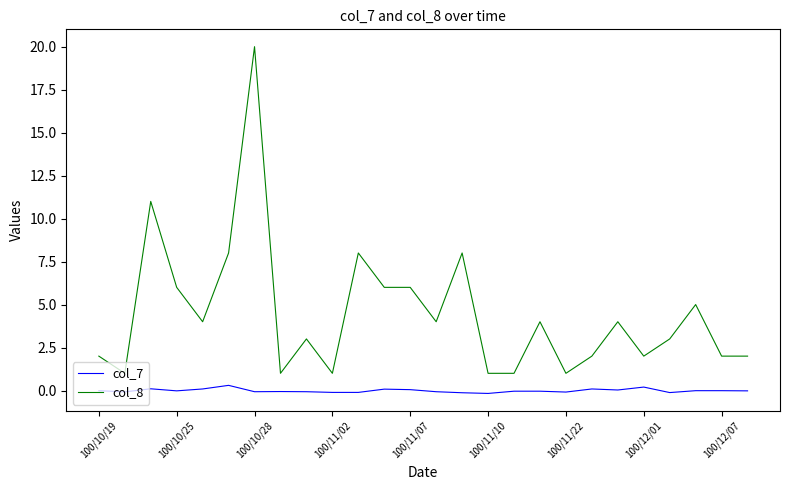

Which series has the largest total across all categories?

col_8